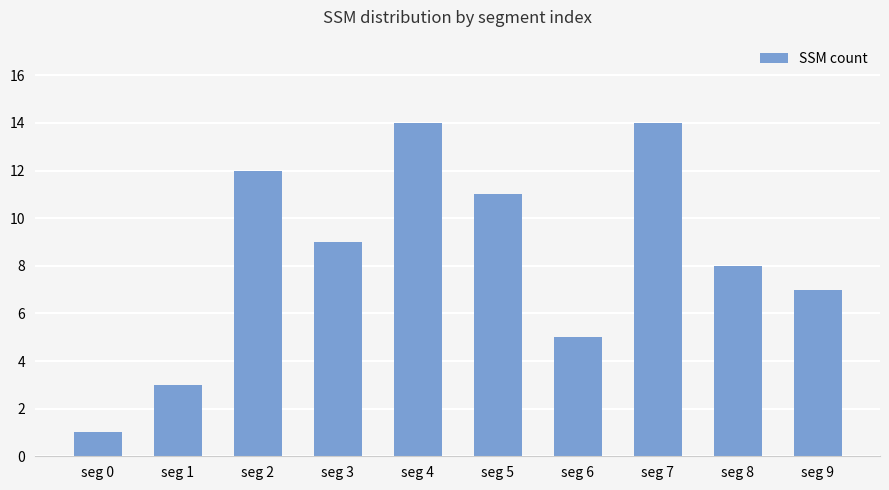

Reading left to right, list all the values displayed in this chart.

1	3	12	9	14	11	5	14	8	7